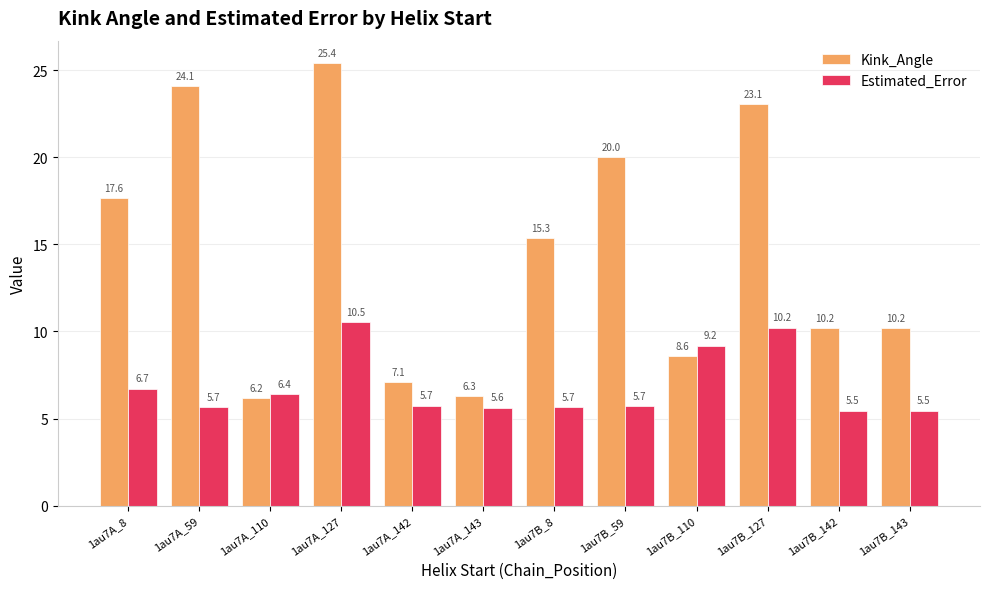

What is the sum of the Kink_Angle values at 1au7A_143 and 1au7A_127?

31.7